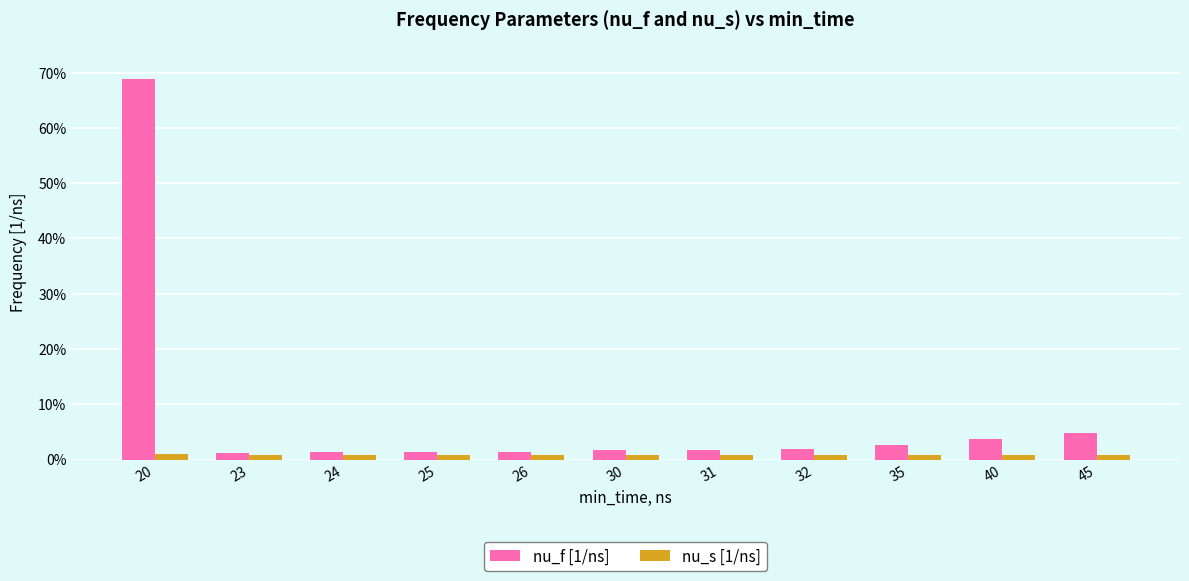

What are all the series names shown in the legend?

nu_f [1/ns], nu_s [1/ns]